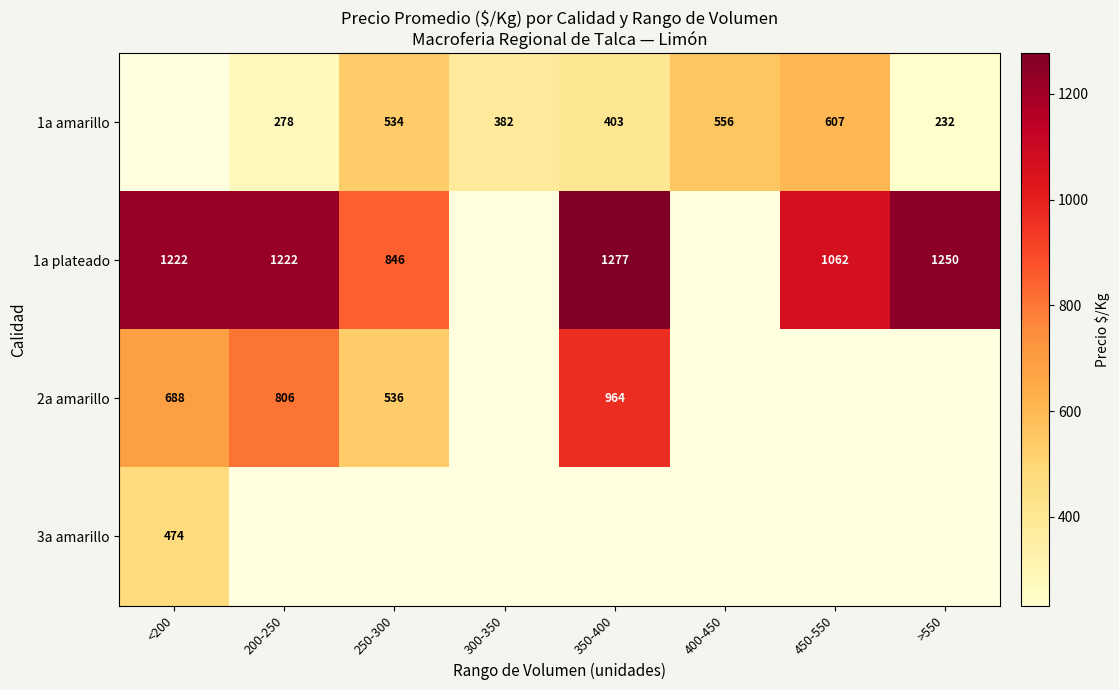

The value of 1a plateado at <200 is 1832. True or false?

False